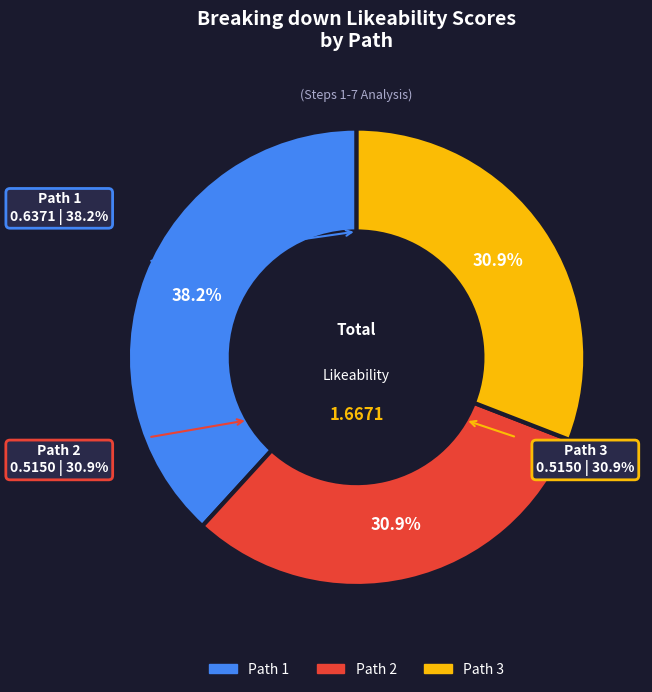

Rank the categories by value from highest to lowest.

Path 1, Path 2, Path 3